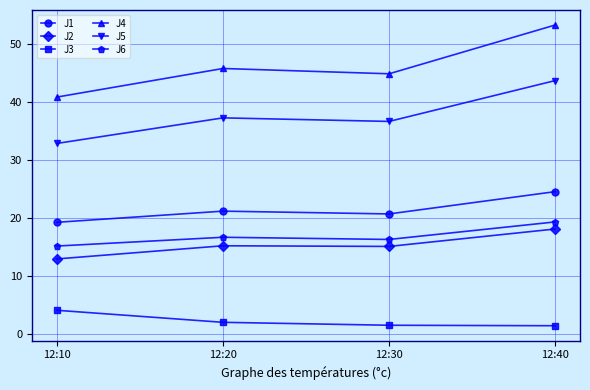

How many data points in J5 are less than 37?

2